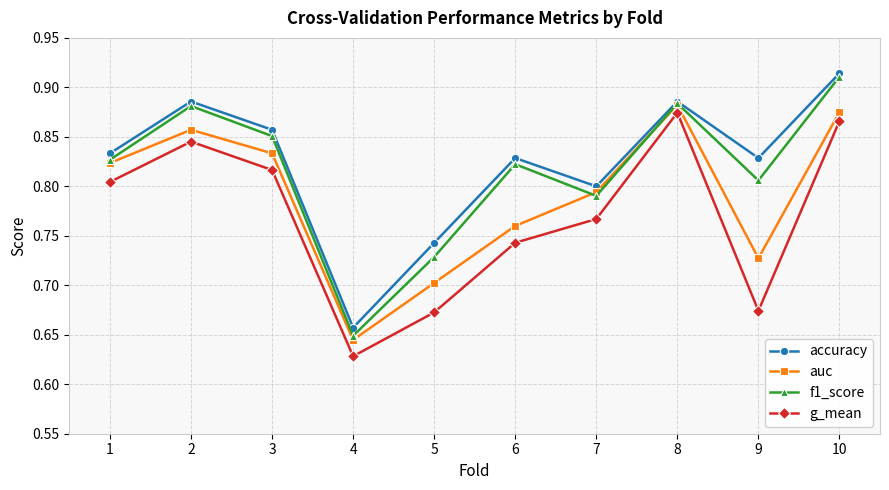

Which series has the largest total across all categories?

accuracy